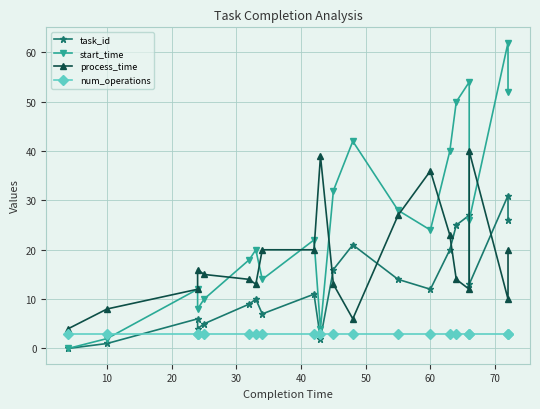

How many lines are shown in the chart?

4